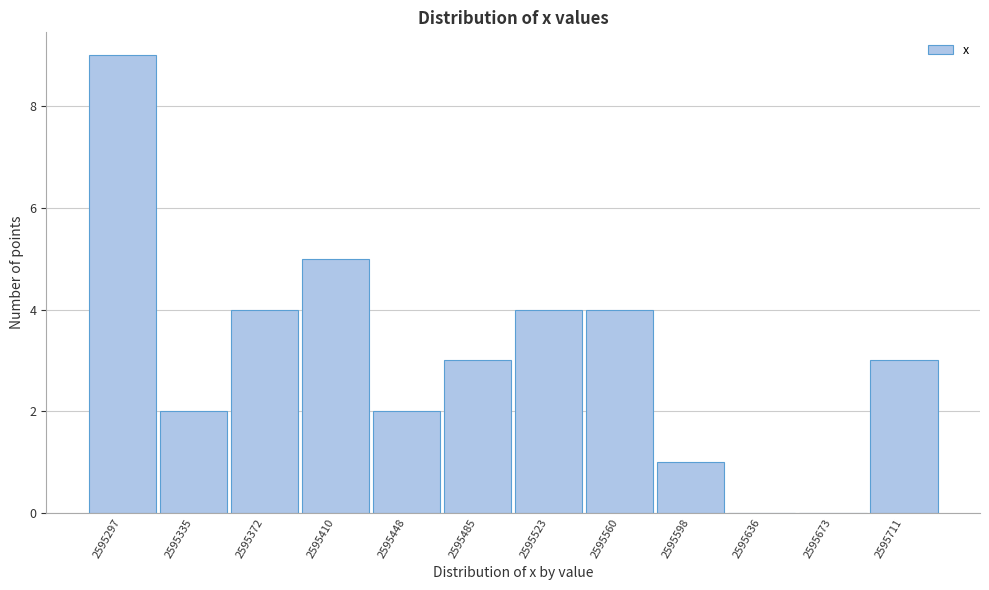

Reading left to right, list all the values displayed in this chart.

2595297=9	2595335=2	2595372=4	2595410=5	2595448=2	2595485=3	2595523=4	2595560=4	2595598=1	2595636=0	2595673=0	2595711=3